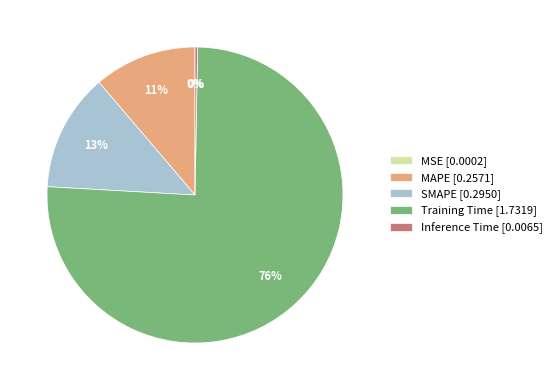

To the nearest percent, what portion does Training Time represent?

76%